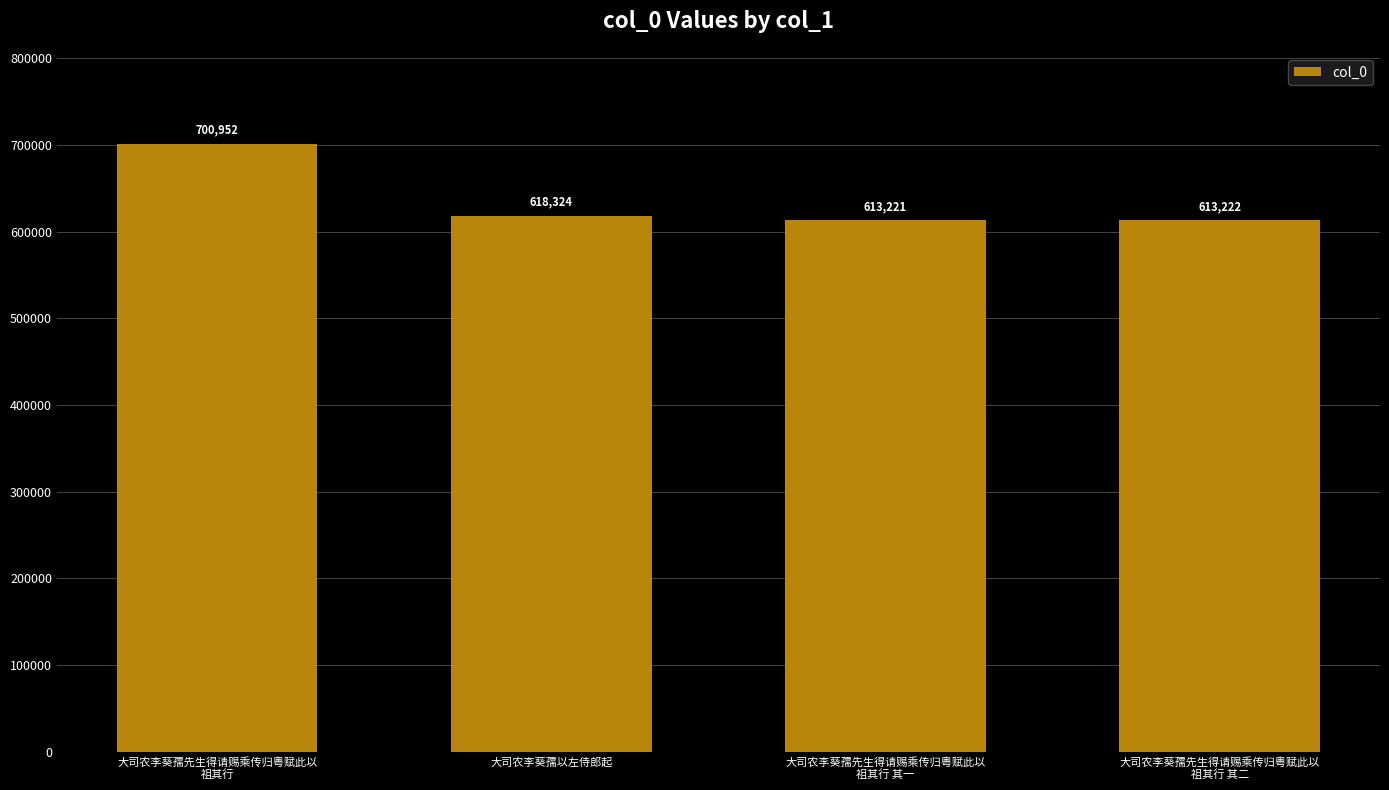

Approximately how many times larger is the value at 大司农李葵孺先生得请赐乘传归粤赋此以
祖其行 compared to 大司农李葵孺先生得请赐乘传归粤赋此以
祖其行 其一?

1.1